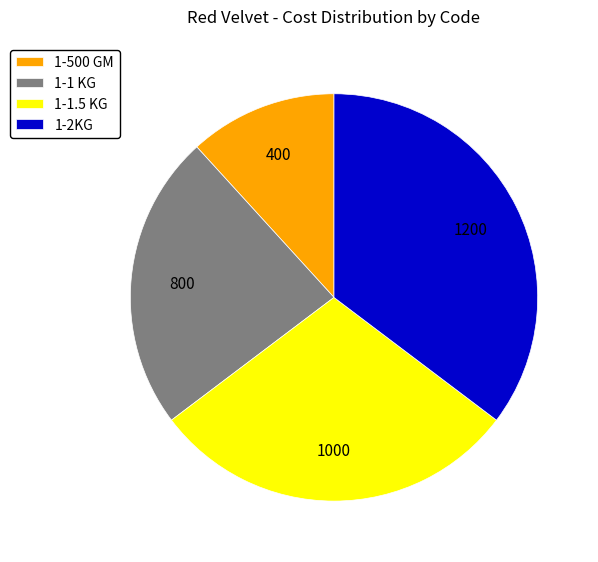

Is there any slice that represents more than half of the pie?

No